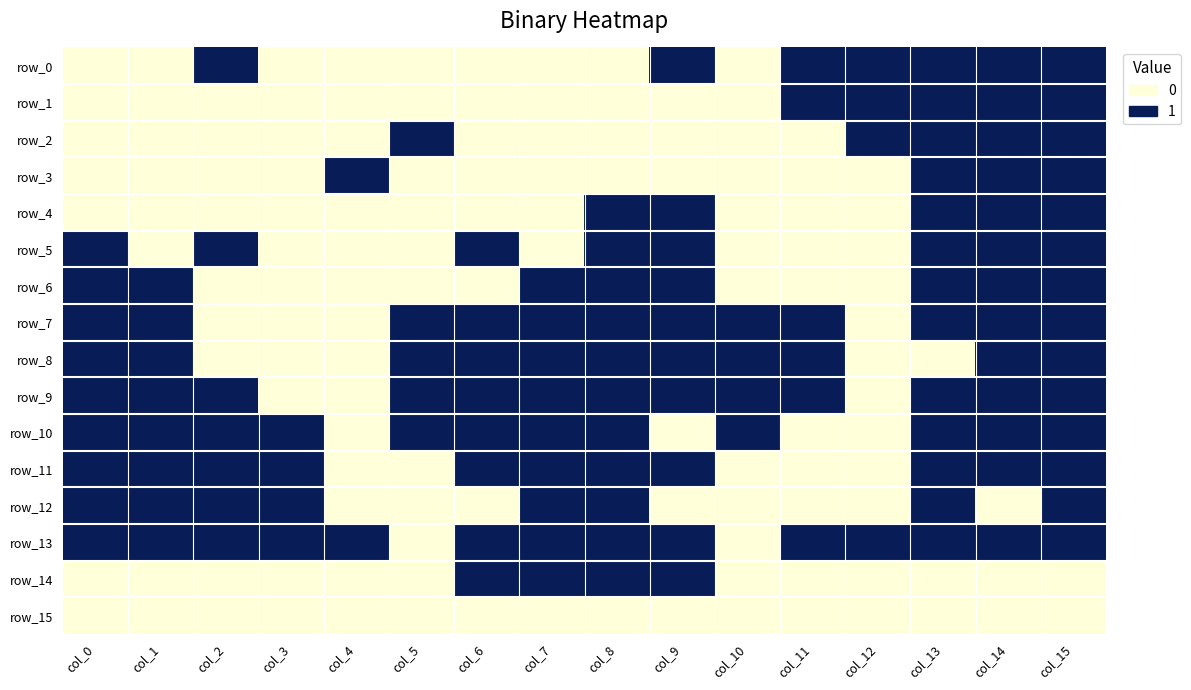

At how many categories does at least one series exceed 0?

16